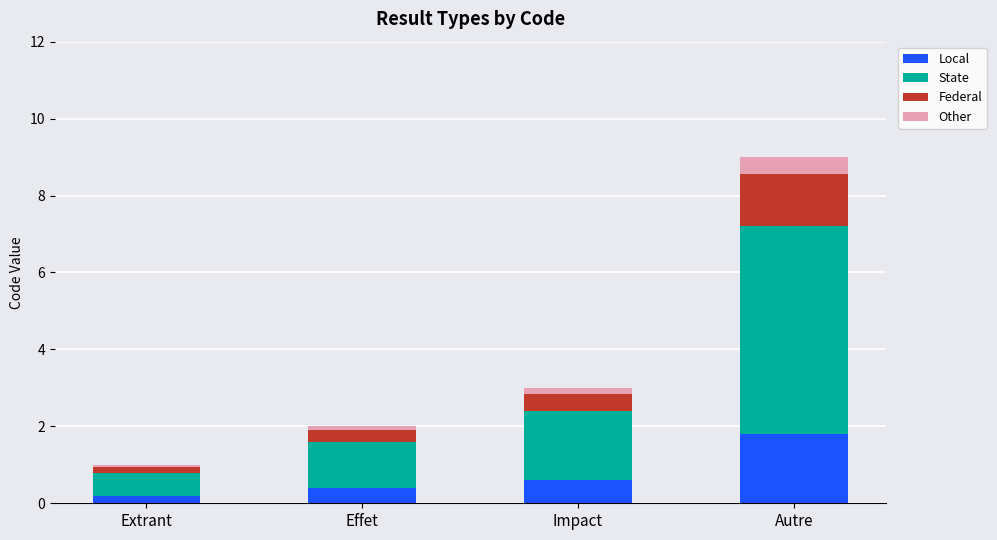

True or false: Local has a value of 1.8 at Autre.

True